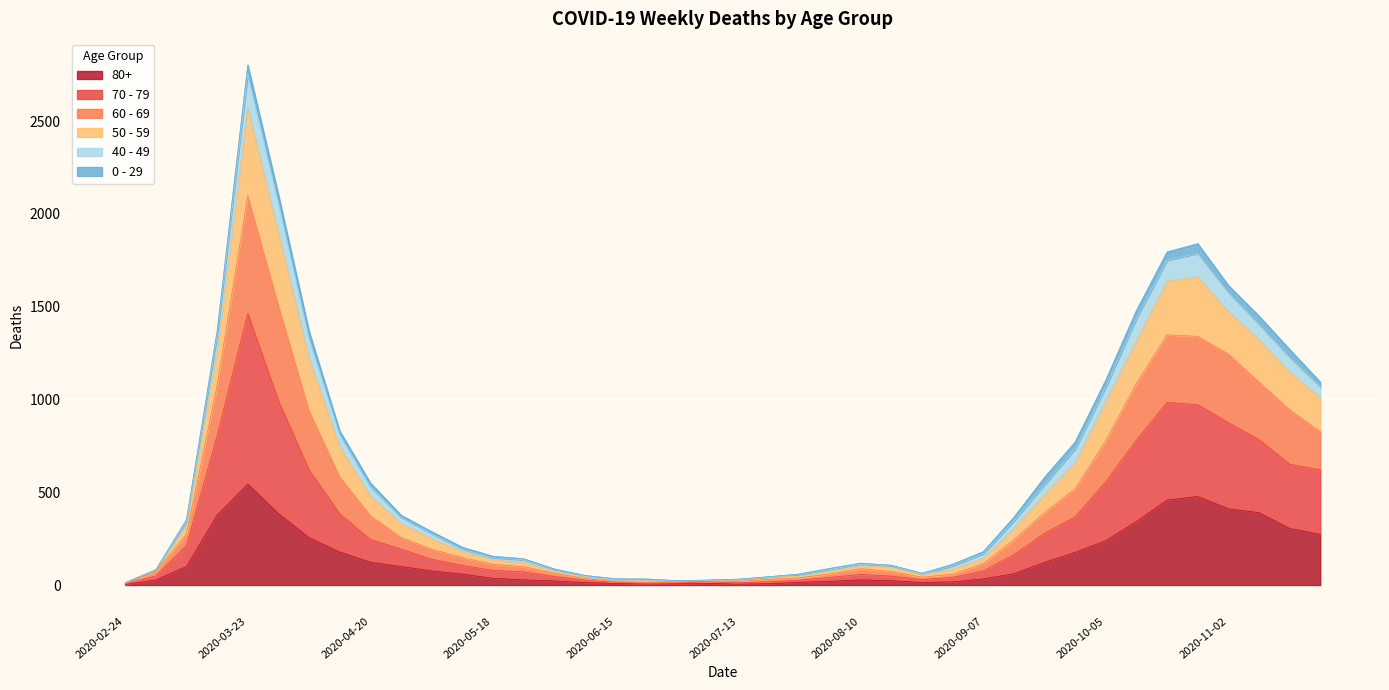

At which label does 80+ reach its peak?

2020-03-23